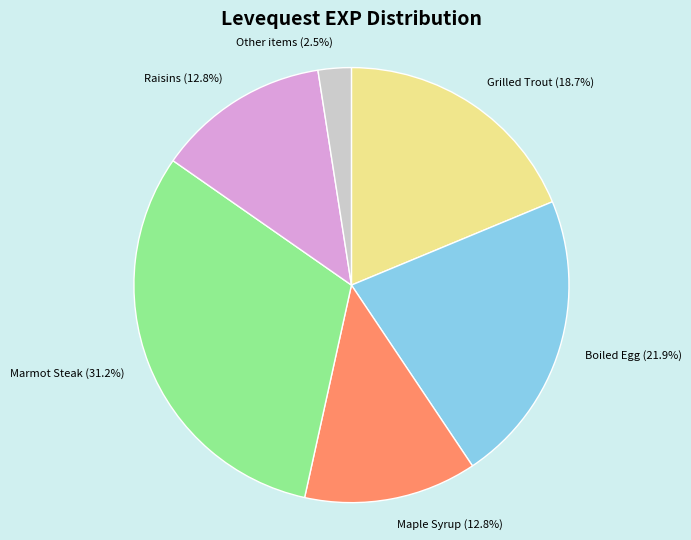

Which has a higher value, Boiled Egg or Grilled Trout?

Boiled Egg